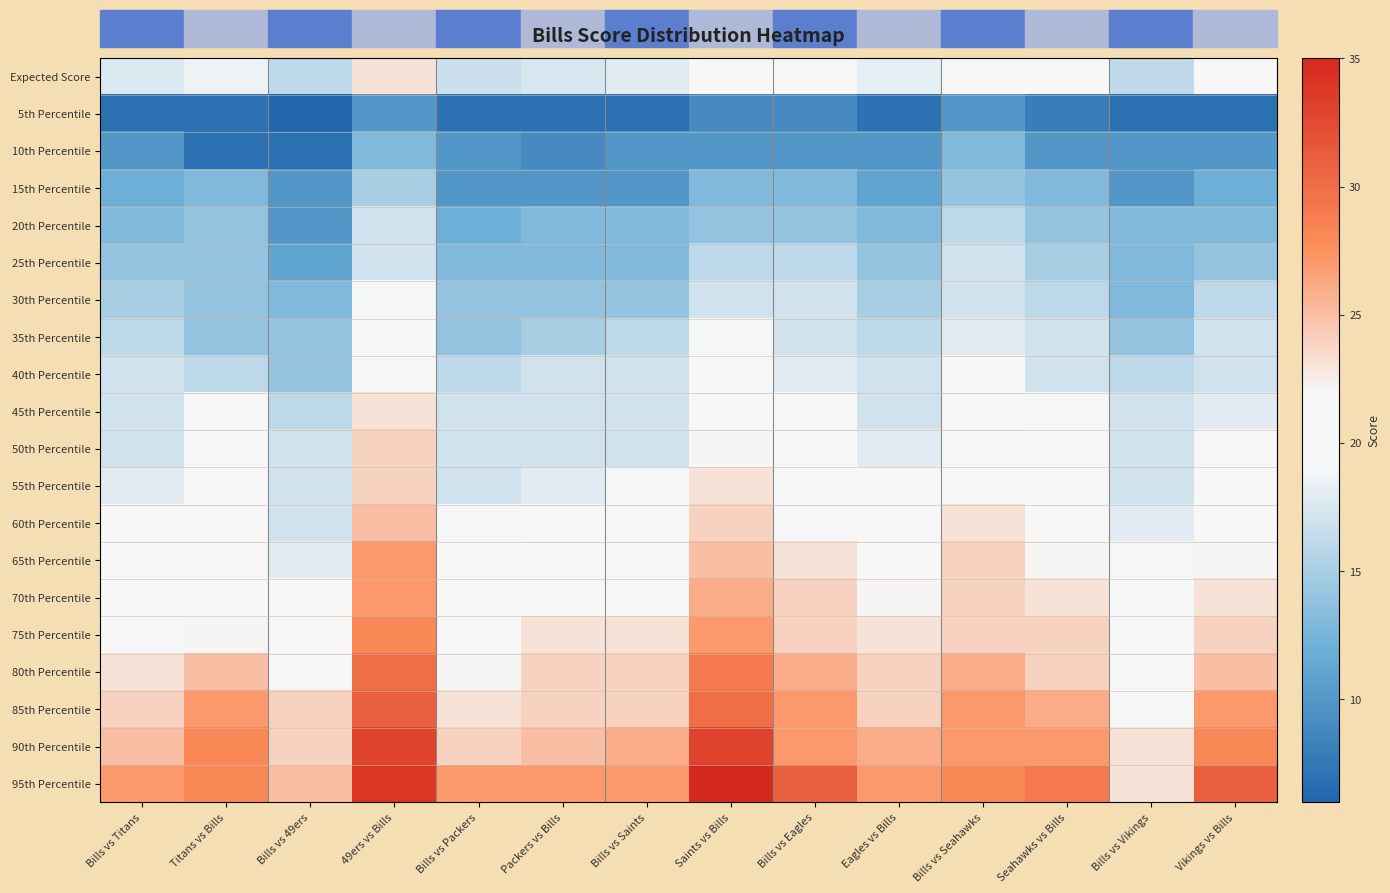

Which series has the widest spread of values?

95th Percentile